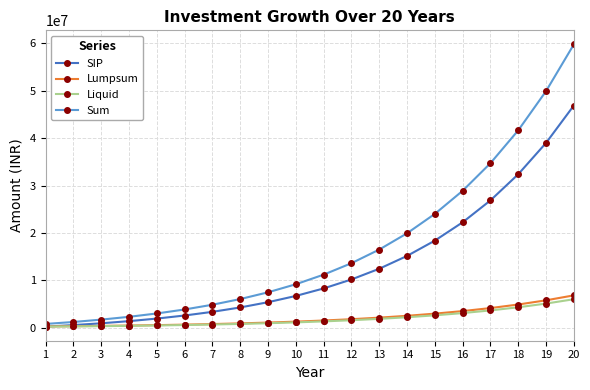

The value of Lumpsum at 11 is 1543981.5. True or false?

True